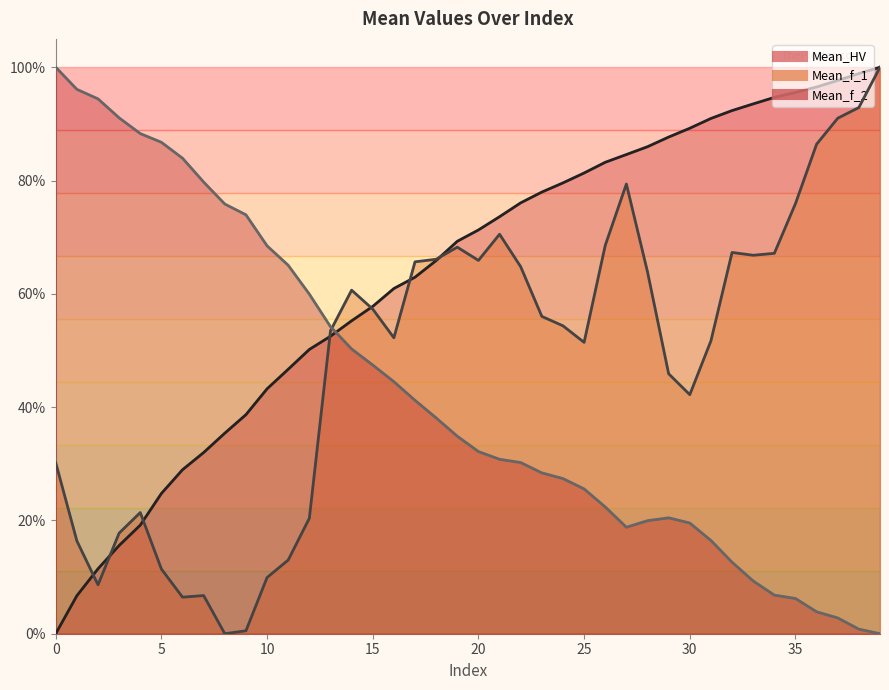

True or false: Mean_f_1 and Mean_HV intersect in this chart.

True